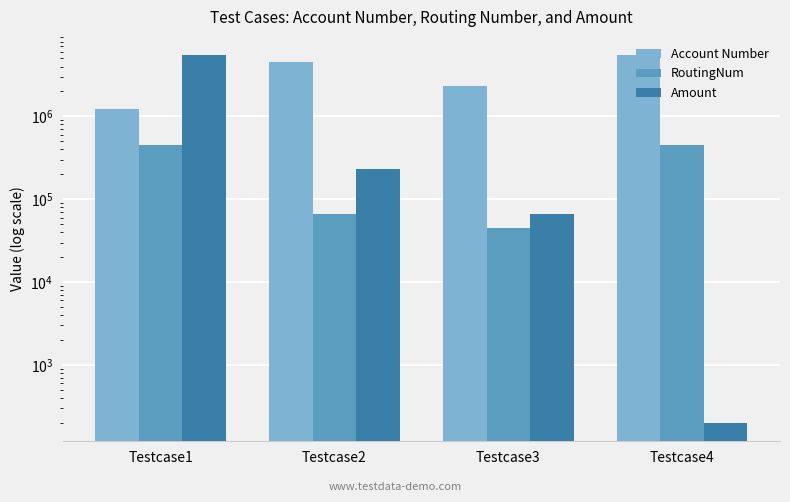

True or false: Account Number has a value of 1541261 at Testcase2.

False